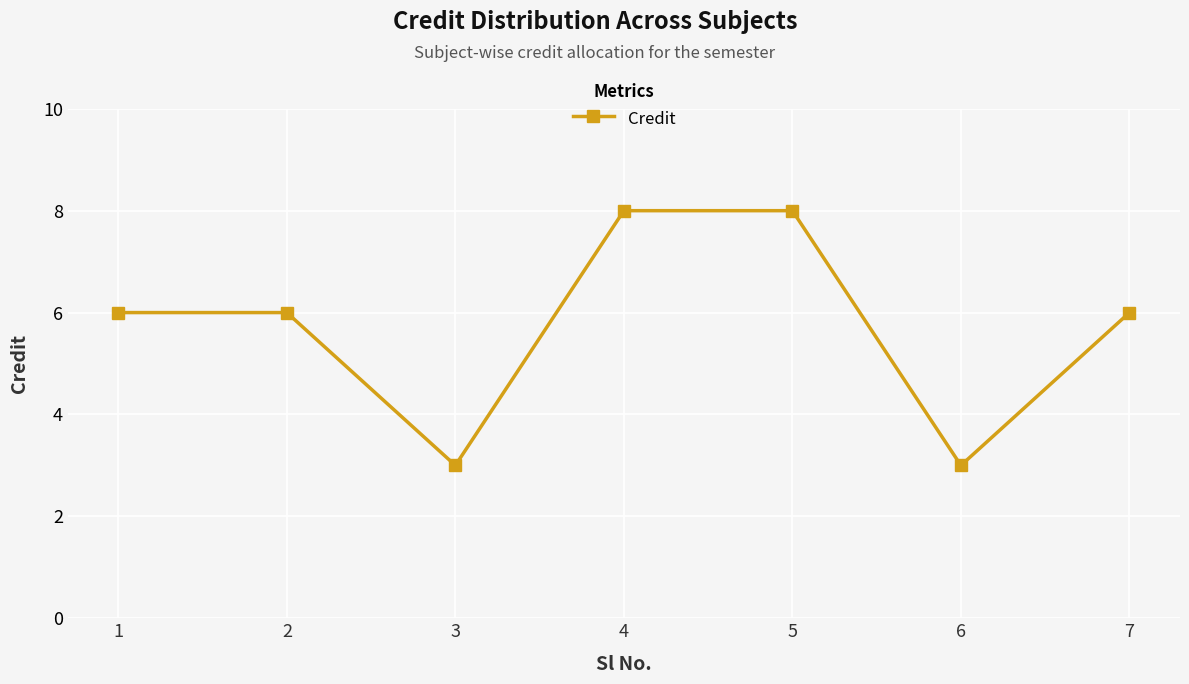

What is the greatest value displayed?

8